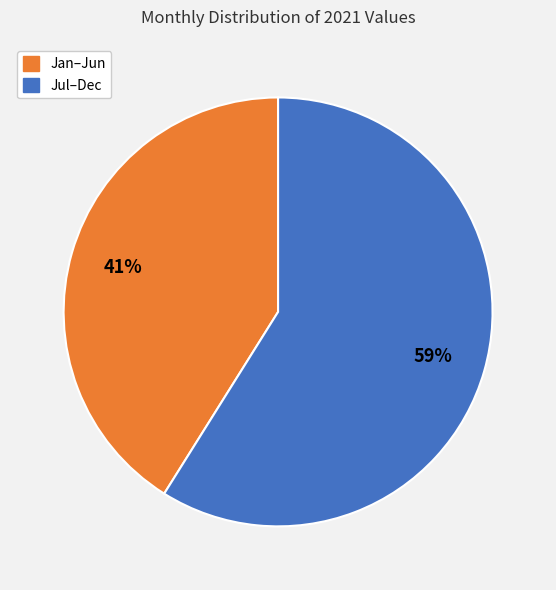

Does any single category account for the majority?

Yes